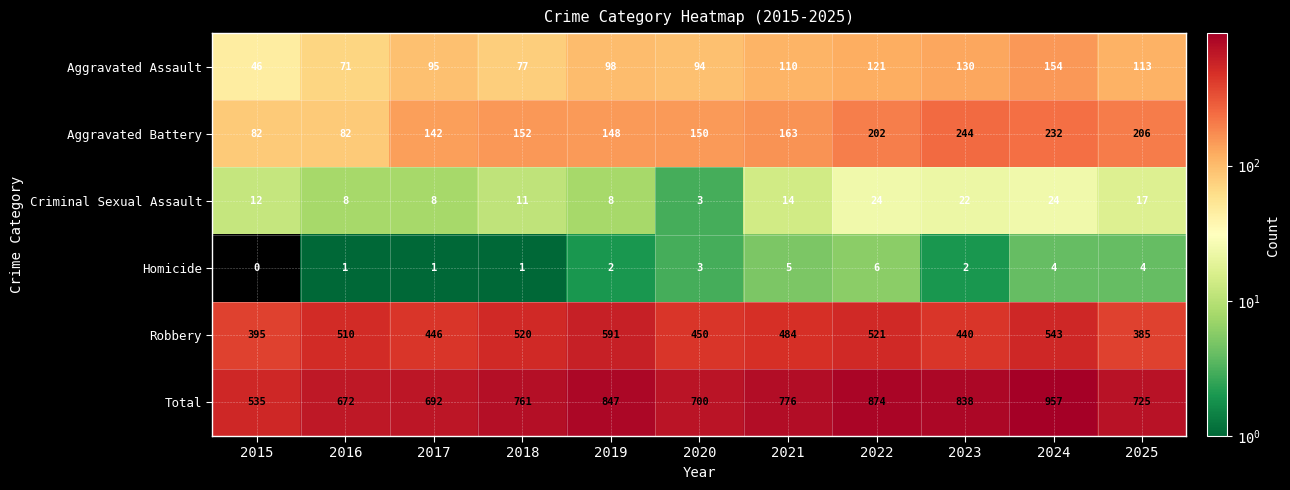

Which series has the widest spread of values?

Total